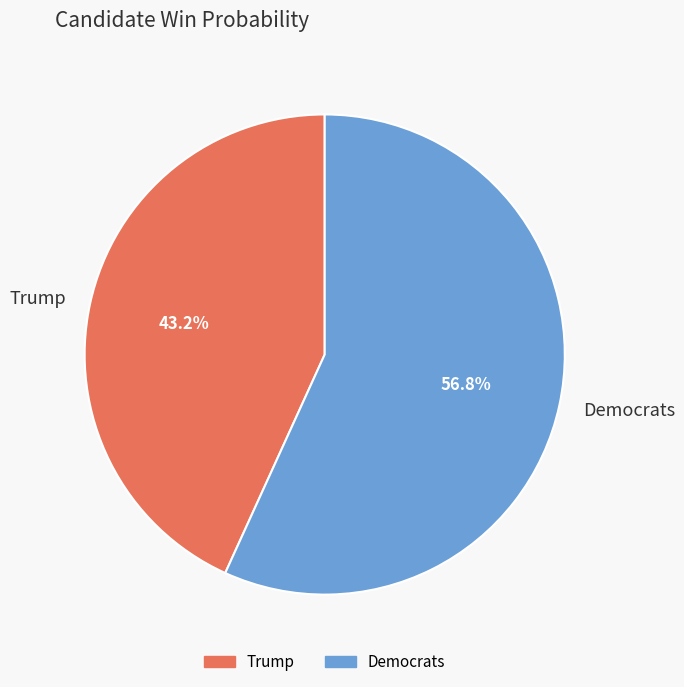

To the nearest percent, what portion does Democrats represent?

57%